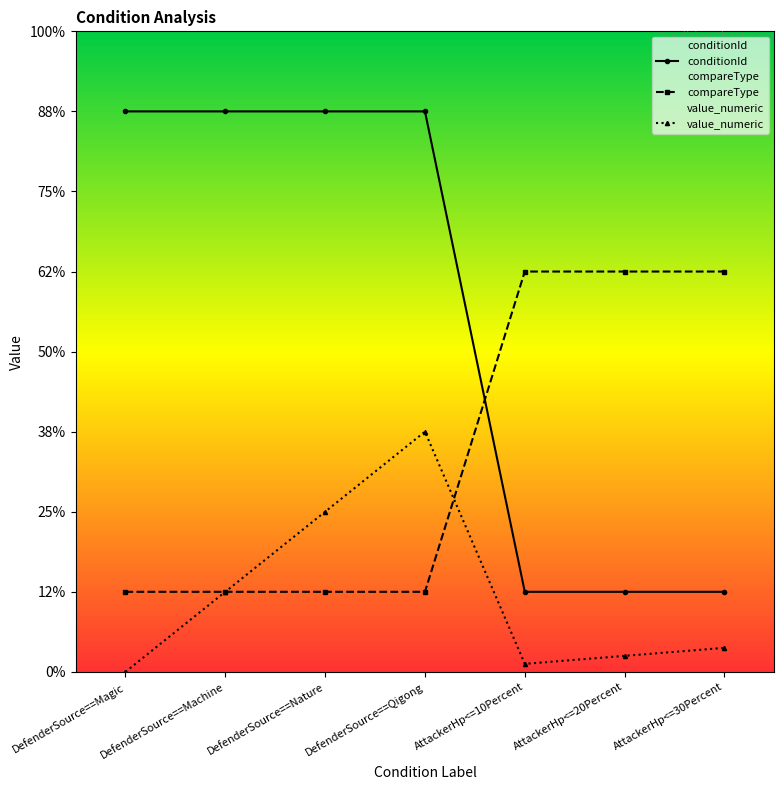

Where is conditionId nearest to the value 4?

DefenderSource==Magic